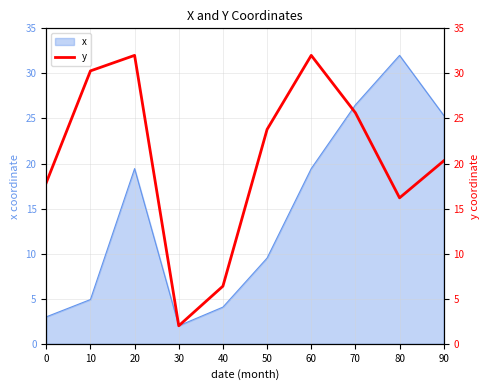

List the labels in order of value, smallest first.

30, 40, 80, 0, 90, 50, 70, 10, 20, 60